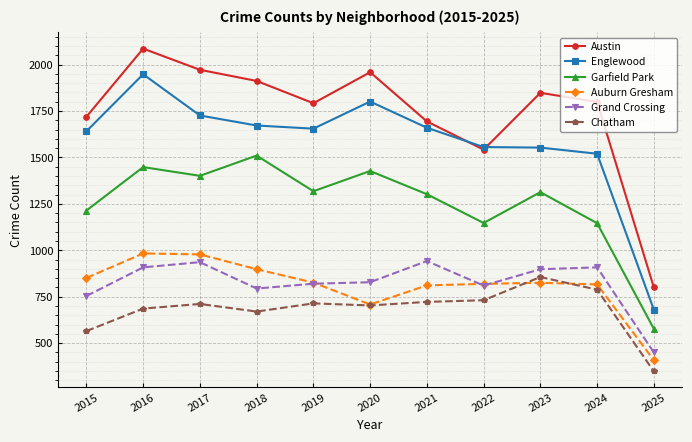

At 2018, list the series in order from largest to smallest.

Austin, Englewood, Garfield Park, Auburn Gresham, Grand Crossing, Chatham